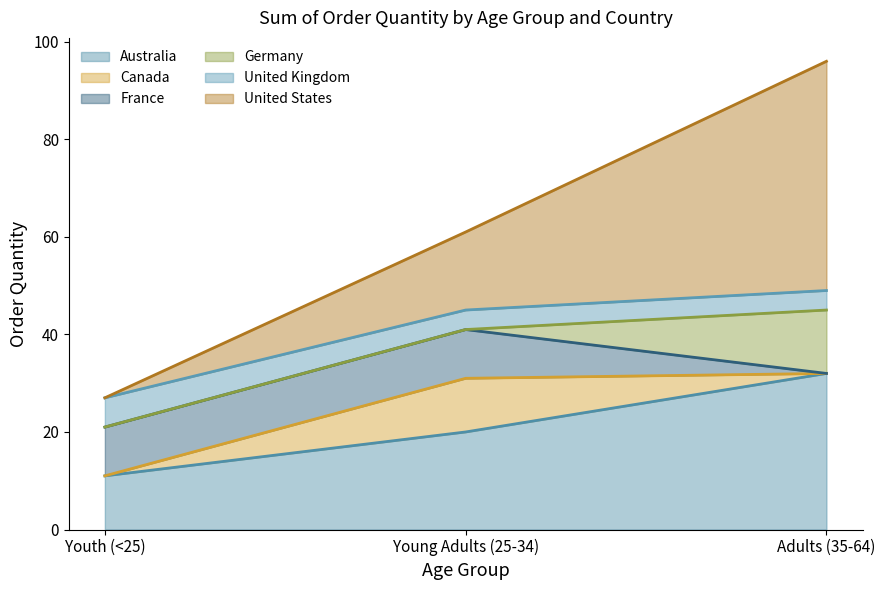

How many lines are shown in the chart?

6